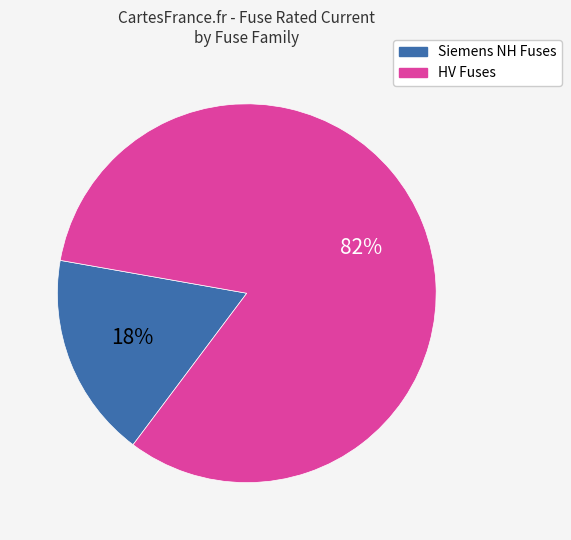

To the nearest percent, what is the average slice percentage?

50%